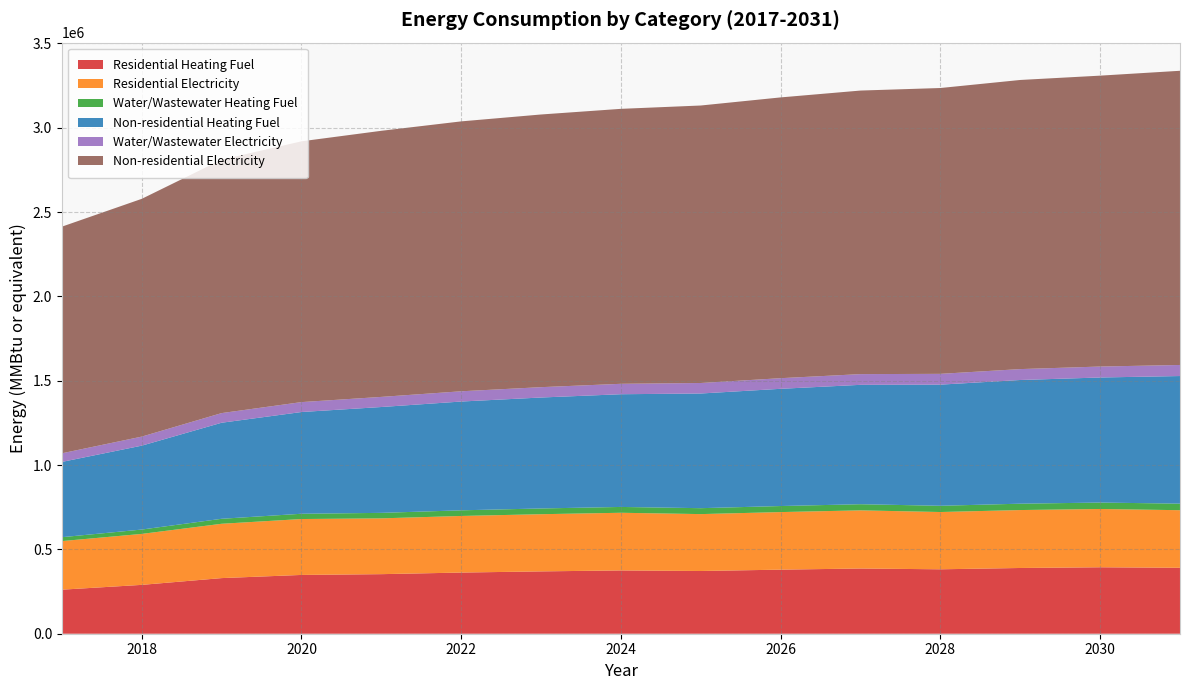

Reading left to right, what are all the values shown in this chart?

Residential Heating Fuel: 261154.3	289641.7	329783.0	348558.8	353182.3	362653.3	369598.7	375281.3	371900.7	379900.4	386669.3	381983.7	389774.8	393970.0	391007.9
Residential Electricity: 288043.5	302192.4	322129.4	331454.8	330855.3	335574.0	339034.3	341865.5	337344.3	341342.9	344726.3	339597.0	343504.7	345608.8	341388.3
Water/Wastewater Heating Fuel: 23173.0	25826.2	29561.0	31302.5	32552.3	33434.0	34068.4	34577.1	35142.1	35888.8	36508.3	37006.2	37738.7	38115.6	38848.3
Non-residential Heating Fuel: 446296.0	497441.1	569509.3	603218.7	627628.9	645064.7	657851.0	668312.6	679936.5	695047.5	707833.8	718295.3	733406.4	741543.2	756654.2
Water/Wastewater Electricity: 51109.2	53614.7	57138.1	58776.2	59941.5	60753.8	61327.3	61778.2	62279.7	62955.6	63506.3	63941.5	64595.6	64917.5	65574.4
Non-residential Electricity: 1343759.8	1409766.1	1502775.0	1546279.1	1577782.1	1600284.3	1616785.8	1630287.1	1645288.6	1664790.4	1681292.0	1694793.3	1714295.1	1724796.1	1744298.0